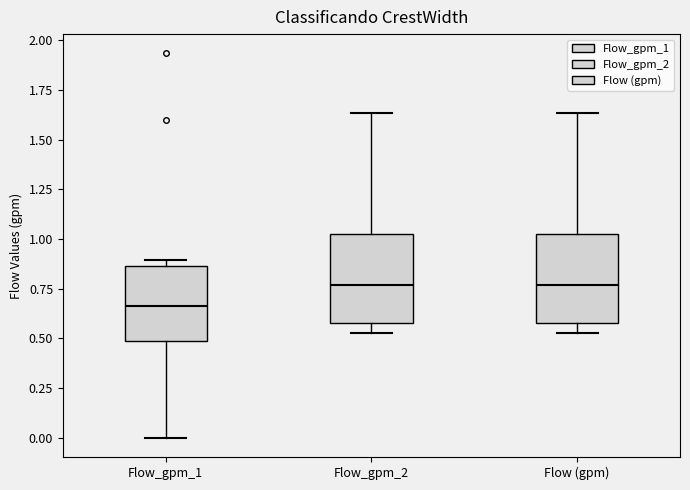

Where does the upper whisker of the box for Flow (gpm) end on the y-axis? The values are not printed on the chart, so give them approximately, as read against the axis.

1.65